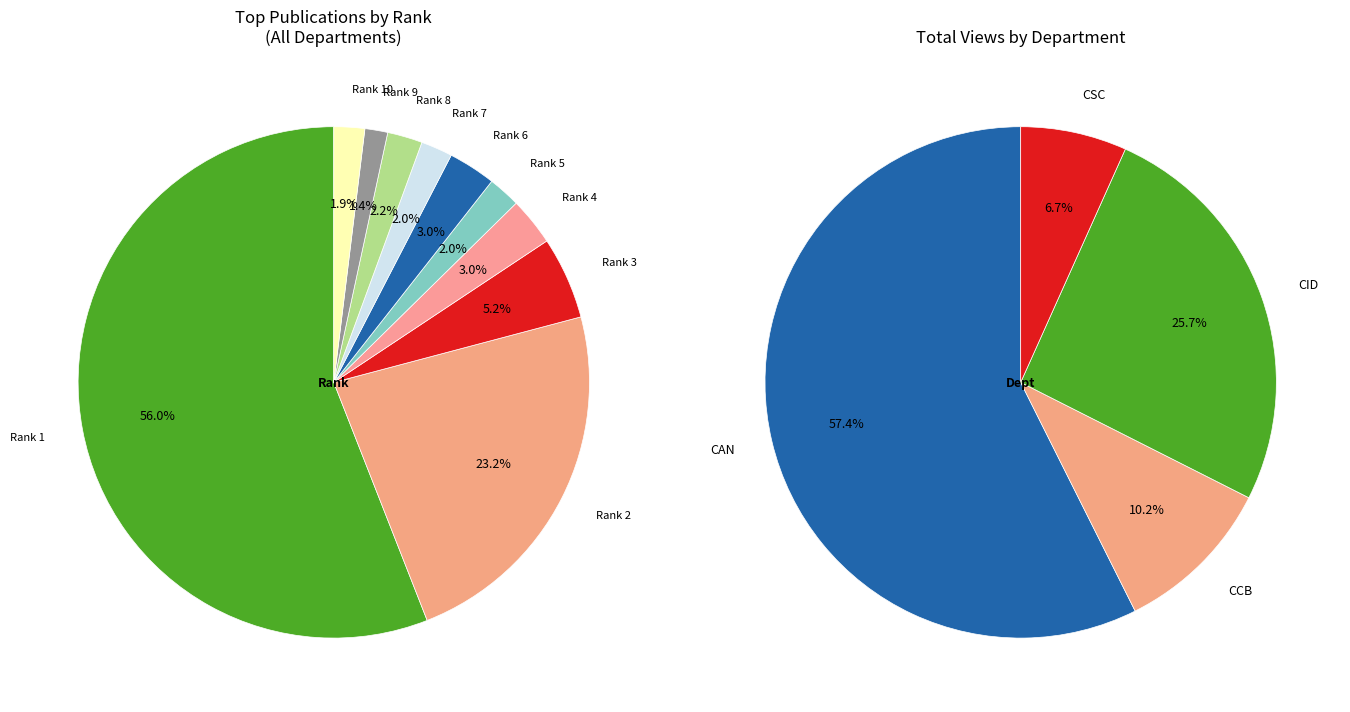

Count the number of slices in the pie.

10